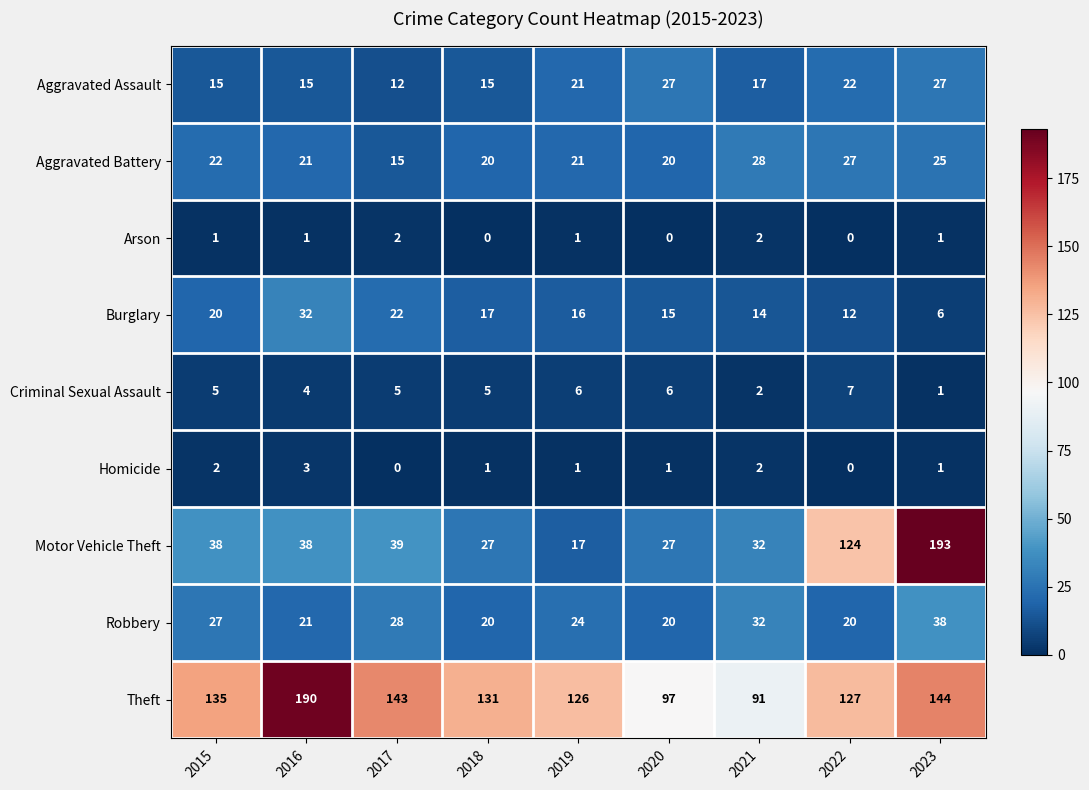

Is it true that Motor Vehicle Theft equals 39 at 2020?

False